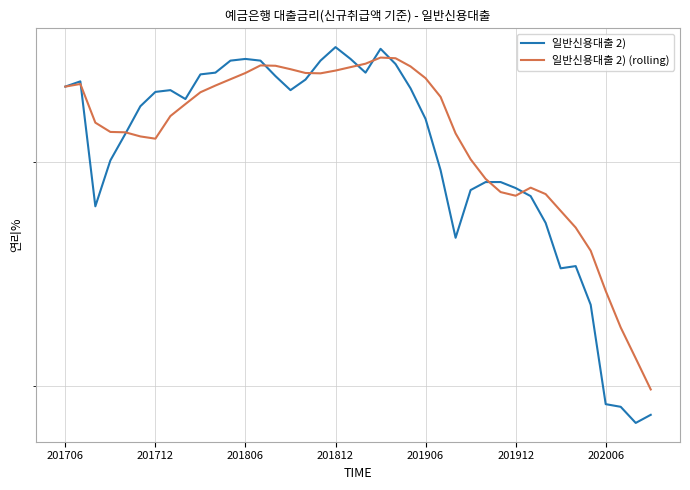

What is the average value of the 일반신용대출 2) series?

4.1